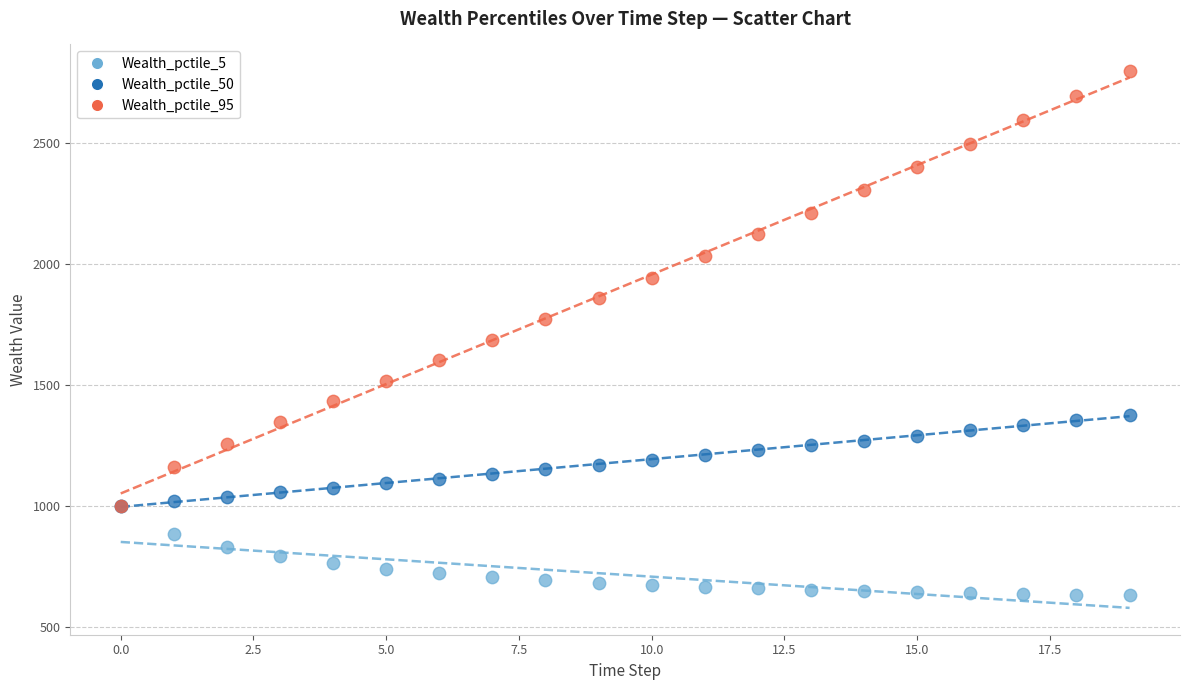

Which series has the largest Y range (max minus min)?

Wealth_pctile_95